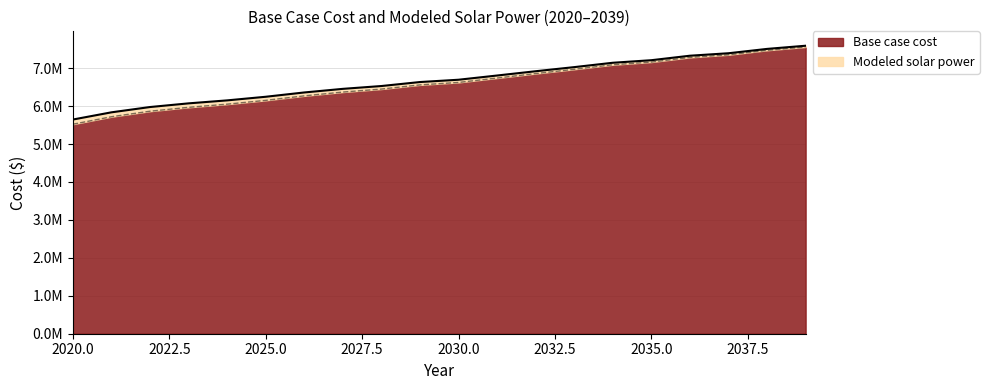

True or false: Base case cost and Modeled solar power intersect in this chart.

False